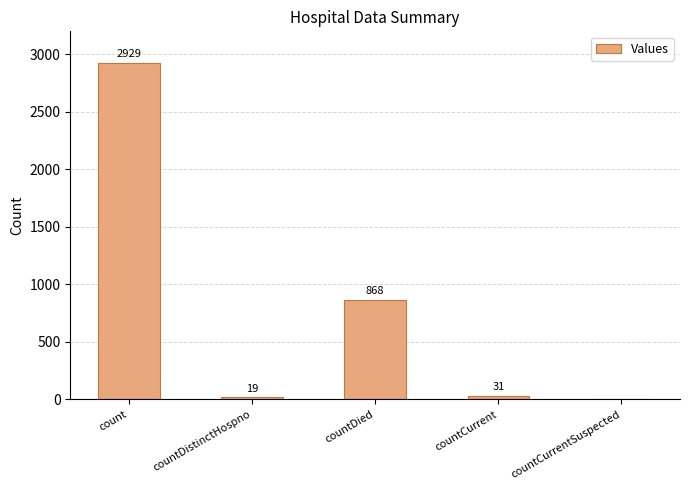

What is the greatest value displayed?

2929